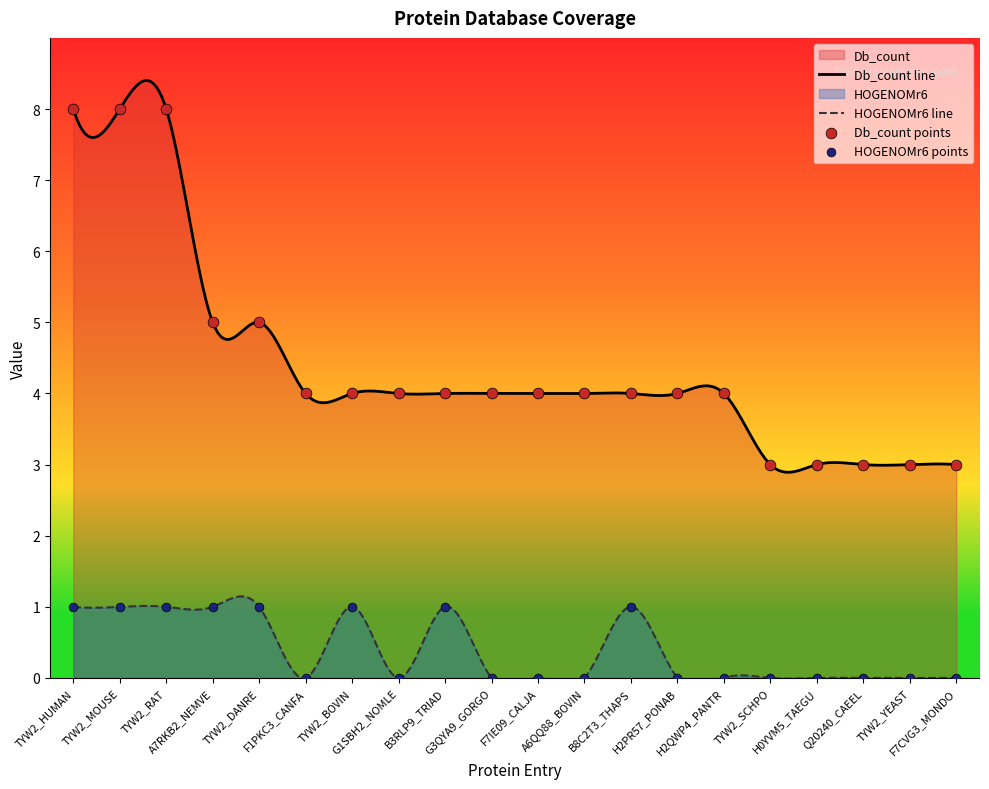

What are all the series names shown in the legend?

Db_count, HOGENOMr6